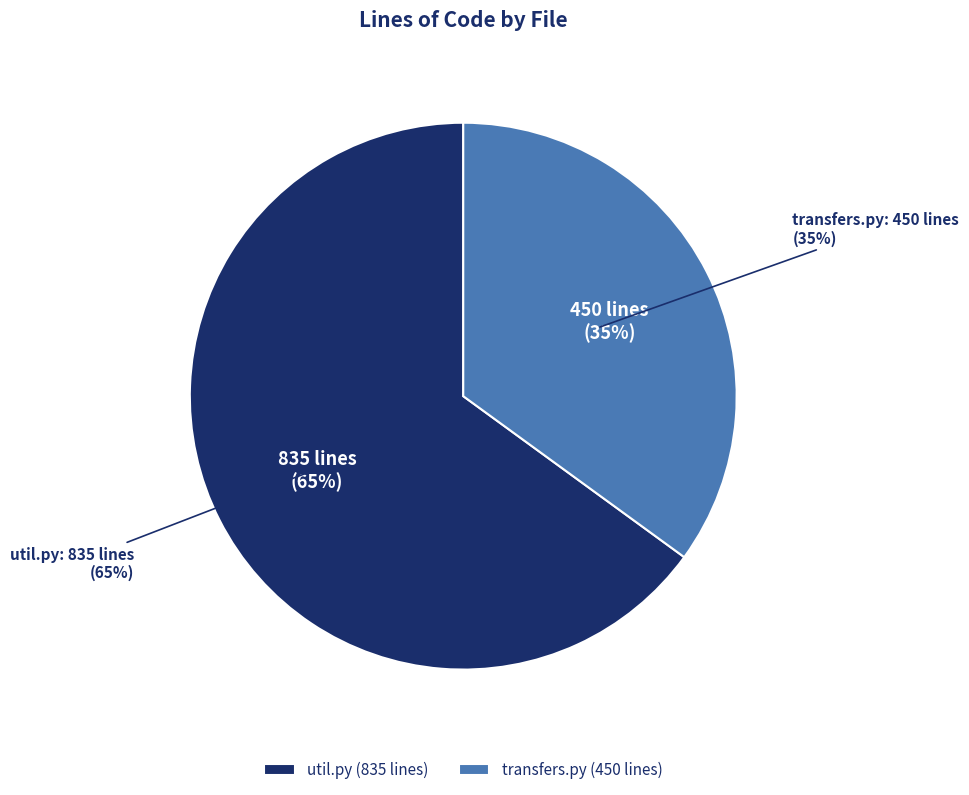

Which slice is the largest?

util.py